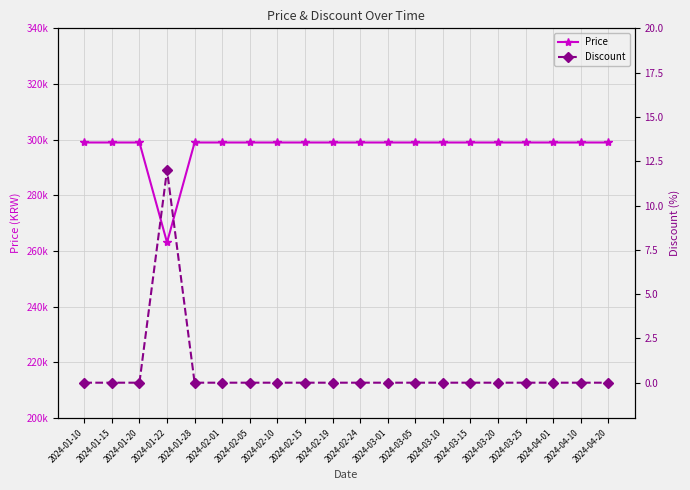

Rank the series by their maximum value, from lowest to highest.

Discount, Price